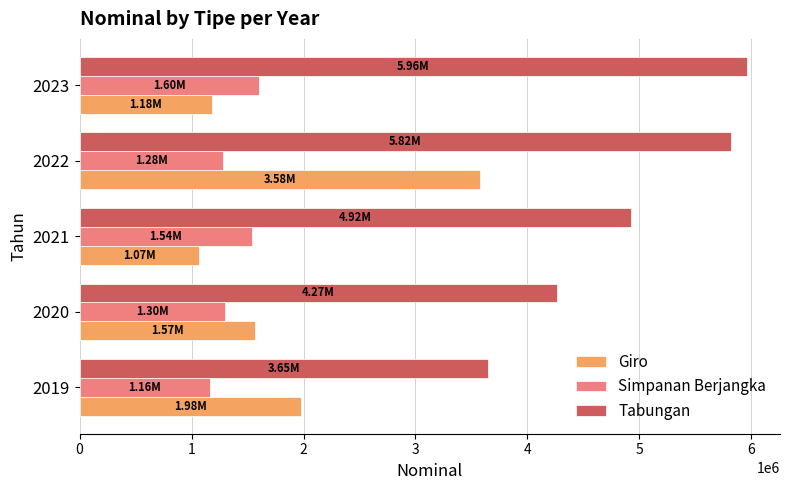

Rank the categories by Tabungan value from lowest to highest.

2019, 2020, 2021, 2022, 2023